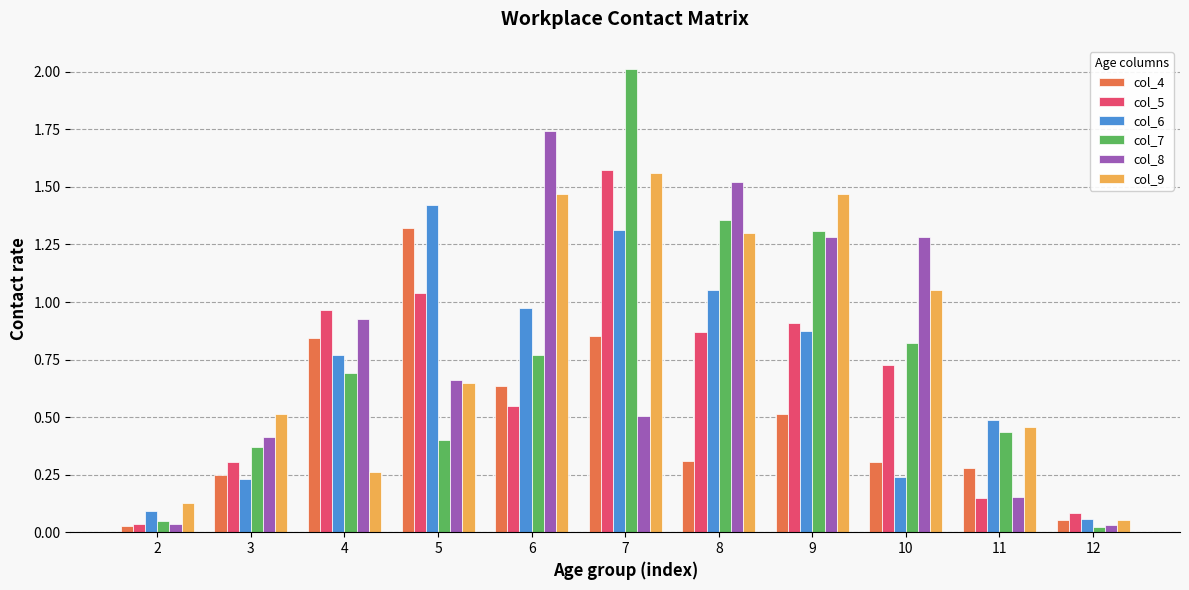

At how many categories does at least one series exceed 1?

6